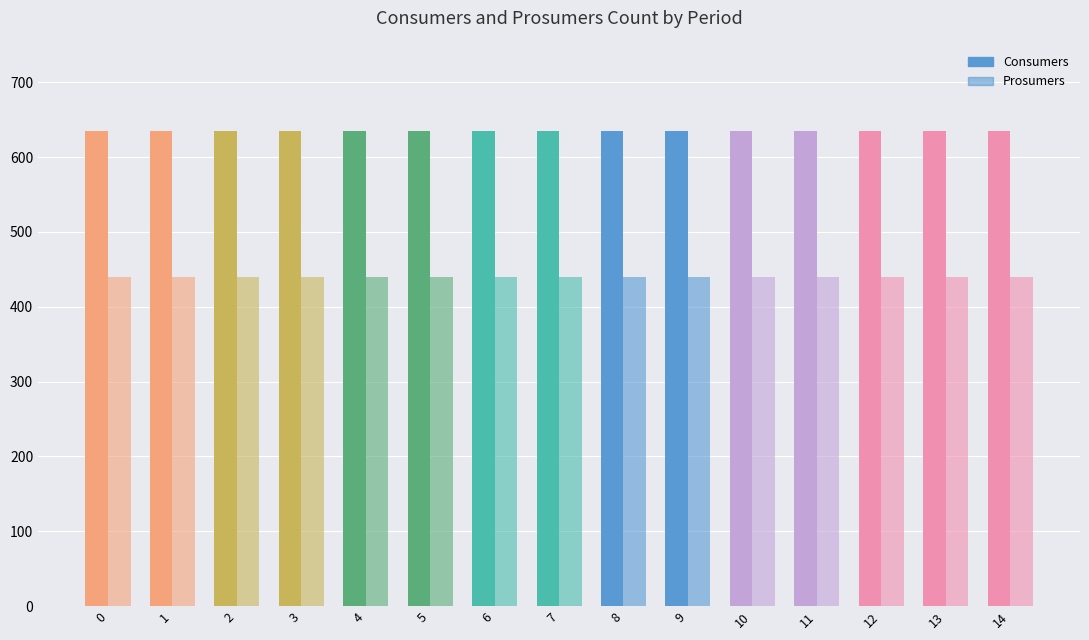

What is the minimum value shown in the chart?

440